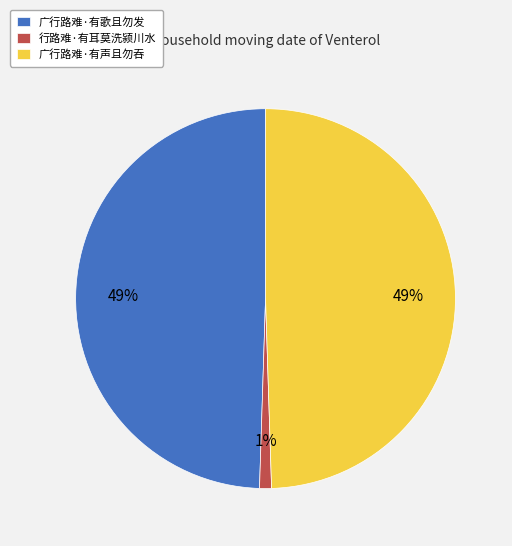

To the nearest percent, what is the difference between the 行路难·有耳莫洗颍川水 and 广行路难·有声且勿吞 slice percentages?

48%